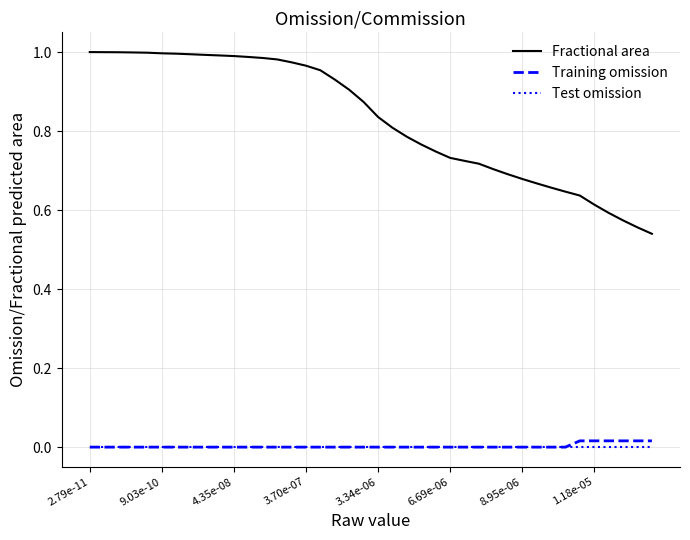

Does the chart display data point markers on the line(s)?

No